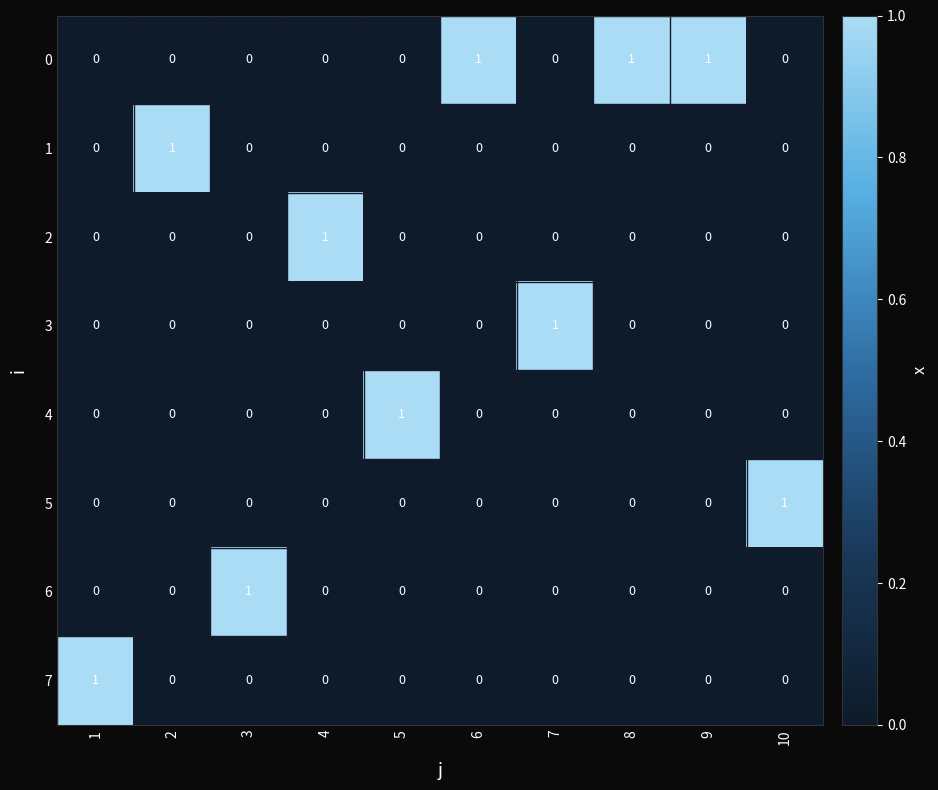

How many 1 values are between 0 and 1?

10